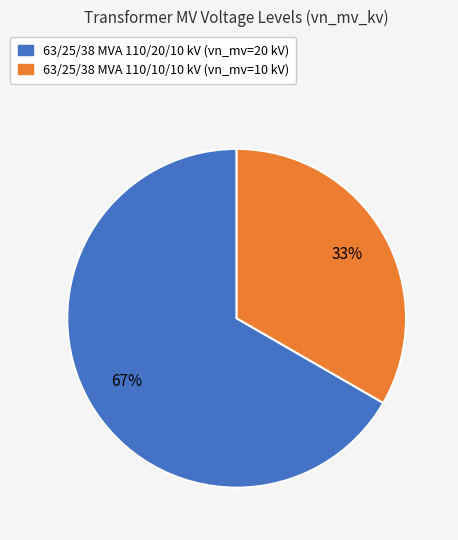

Which category has the smallest portion of the pie?

63/25/38 MVA 110/10/10 kV